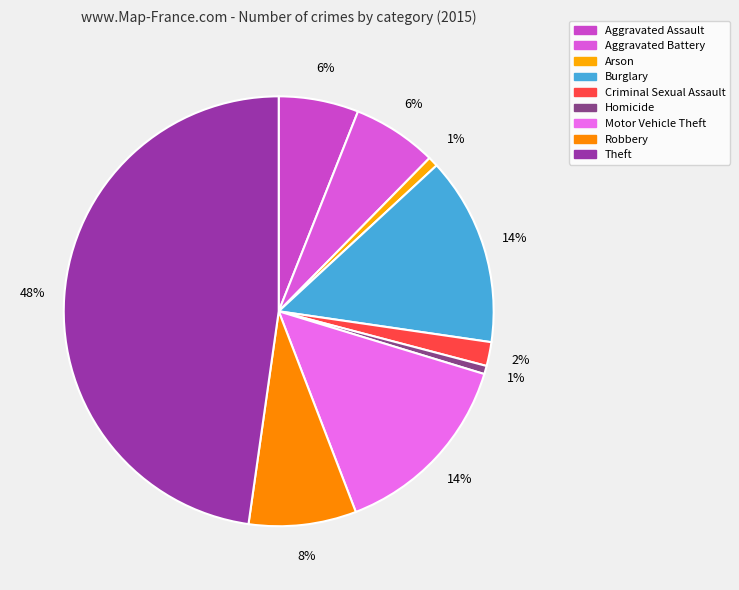

Which slice is the smallest?

Homicide